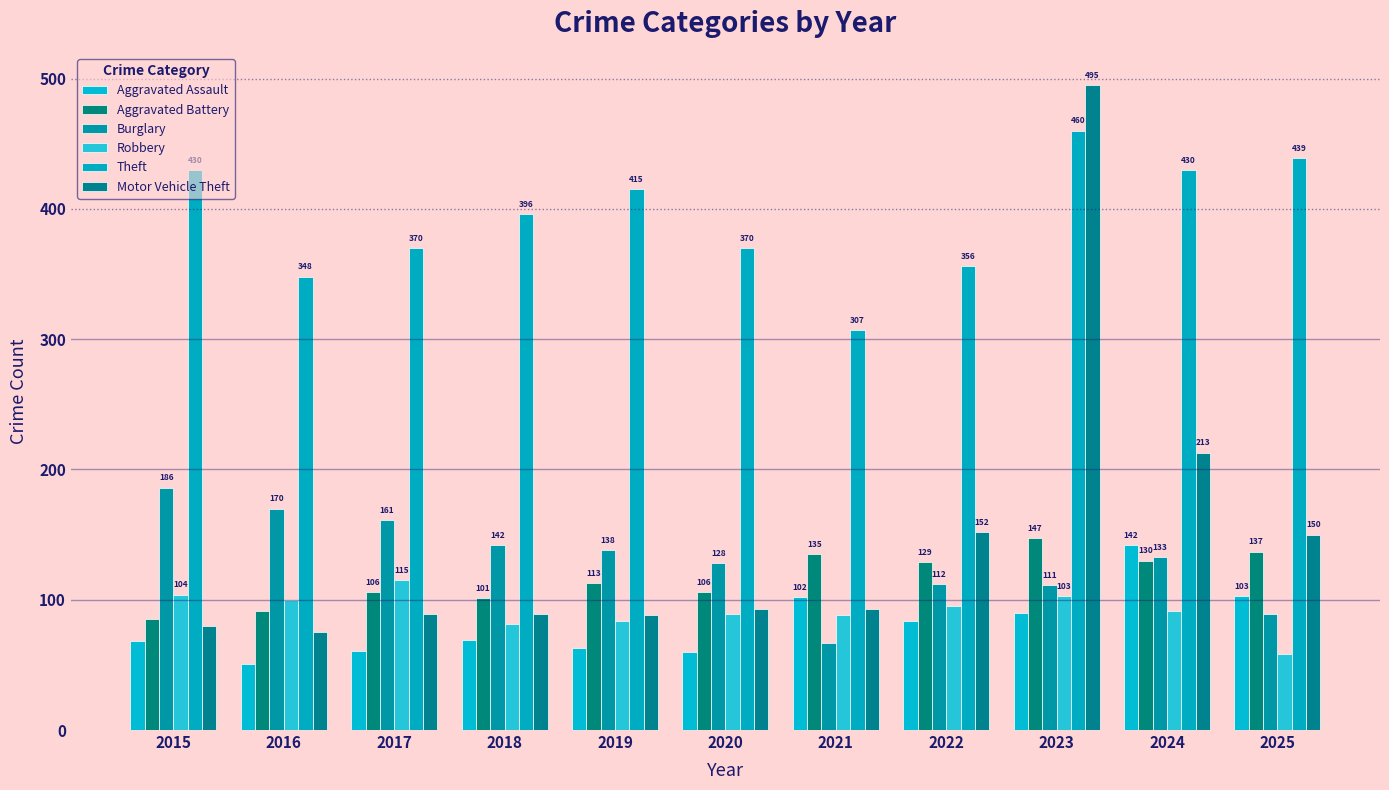

Reading left to right, what are all the values shown in this chart?

Aggravated Assault: 2015=68	2016=51	2017=61	2018=69	2019=63	2020=60	2021=102	2022=84	2023=90	2024=142	2025=103
Aggravated Battery: 2015=85	2016=91	2017=106	2018=101	2019=113	2020=106	2021=135	2022=129	2023=147	2024=130	2025=137
Burglary: 2015=186	2016=170	2017=161	2018=142	2019=138	2020=128	2021=67	2022=112	2023=111	2024=133	2025=89
Robbery: 2015=104	2016=100	2017=115	2018=81	2019=84	2020=89	2021=88	2022=95	2023=103	2024=91	2025=58
Theft: 2015=430	2016=348	2017=370	2018=396	2019=415	2020=370	2021=307	2022=356	2023=460	2024=430	2025=439
Motor Vehicle Theft: 2015=80	2016=75	2017=89	2018=89	2019=88	2020=93	2021=93	2022=152	2023=495	2024=213	2025=150